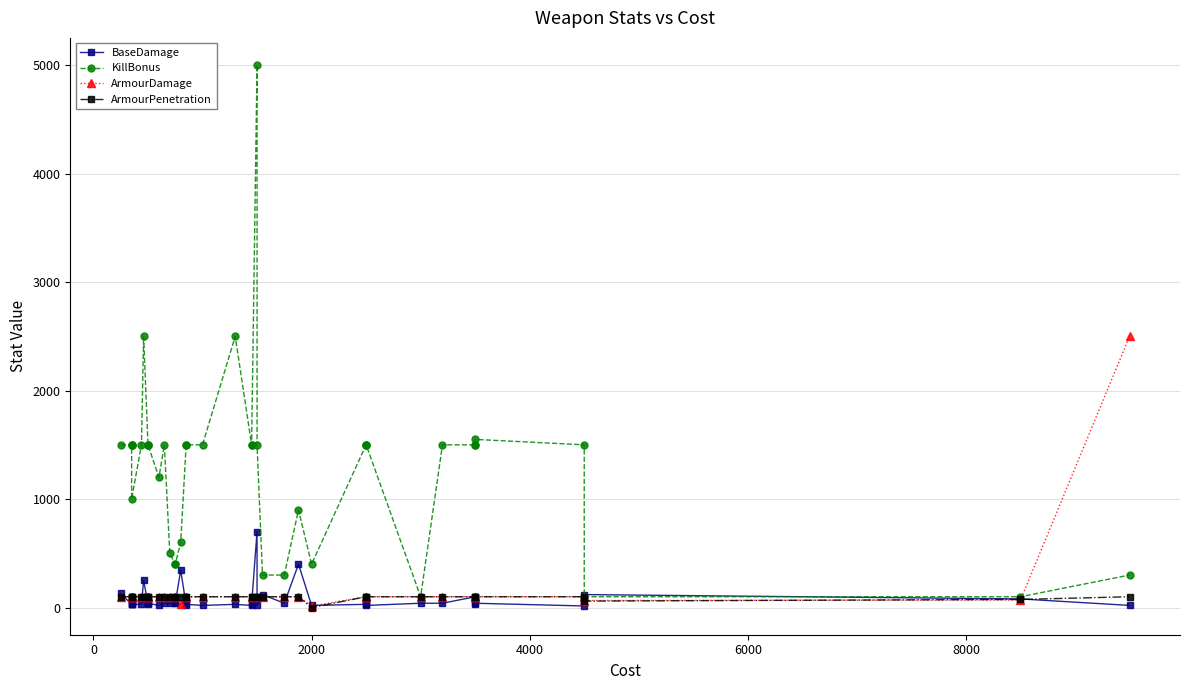

How many interior local valleys does the ArmourDamage series have?

3